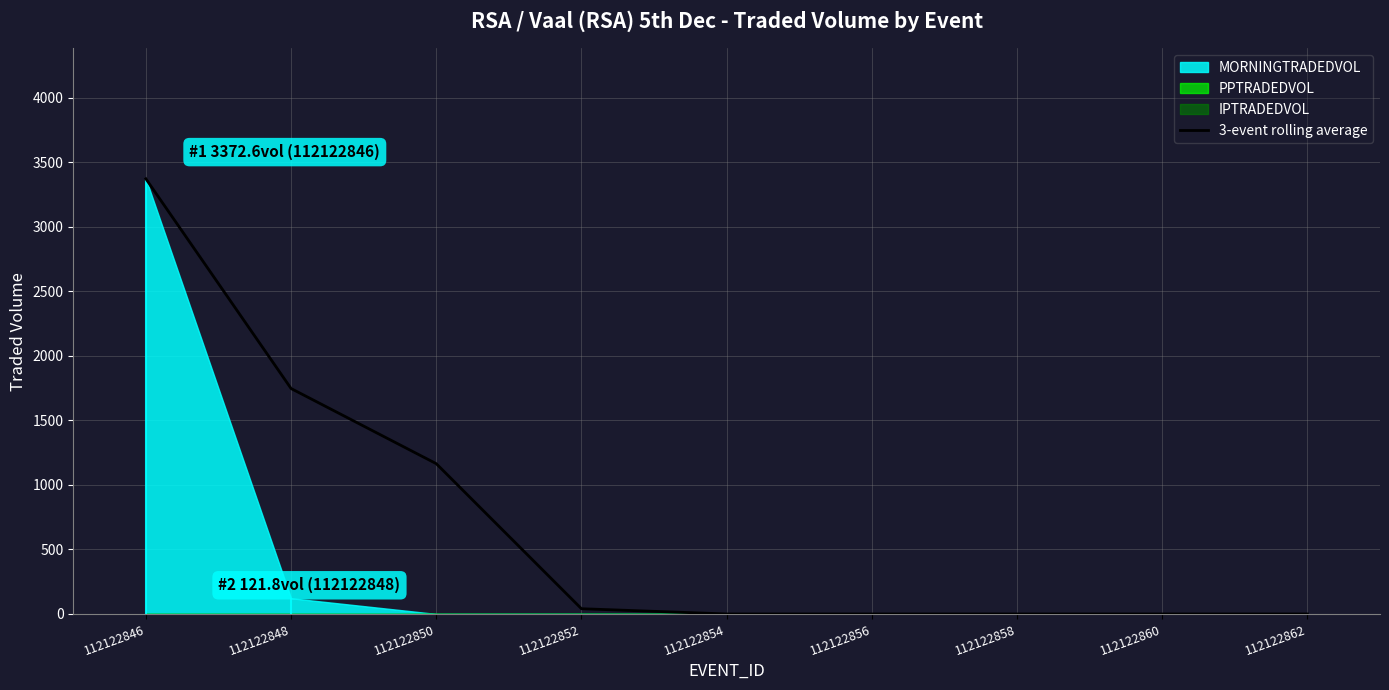

List the labels in order of value, smallest first.

112122854, 112122856, 112122858, 112122860, 112122862, 112122852, 112122850, 112122848, 112122846